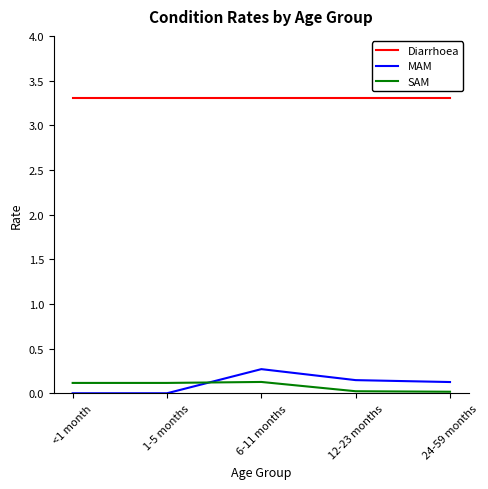

What is the difference between the maximum and second lowest values in the MAM series?

0.3